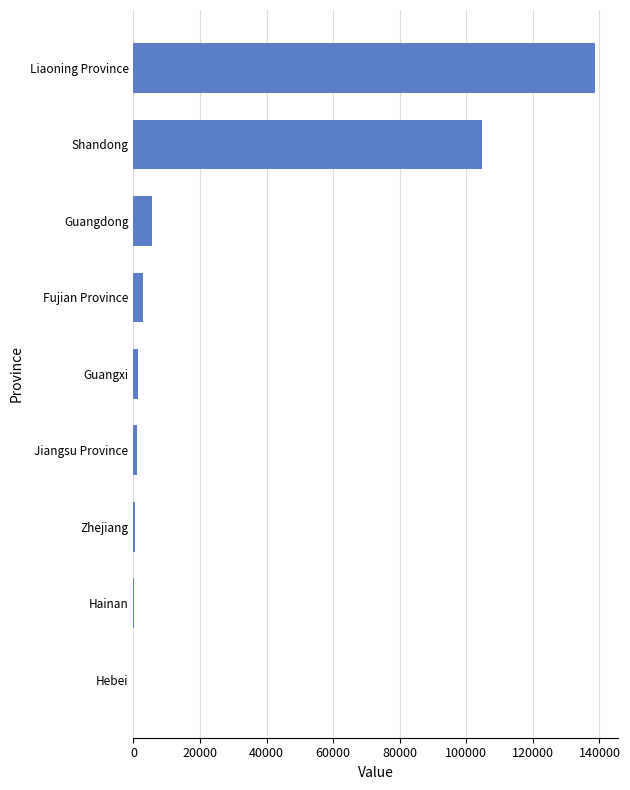

Which category has the highest value across all series?

Liaoning Province